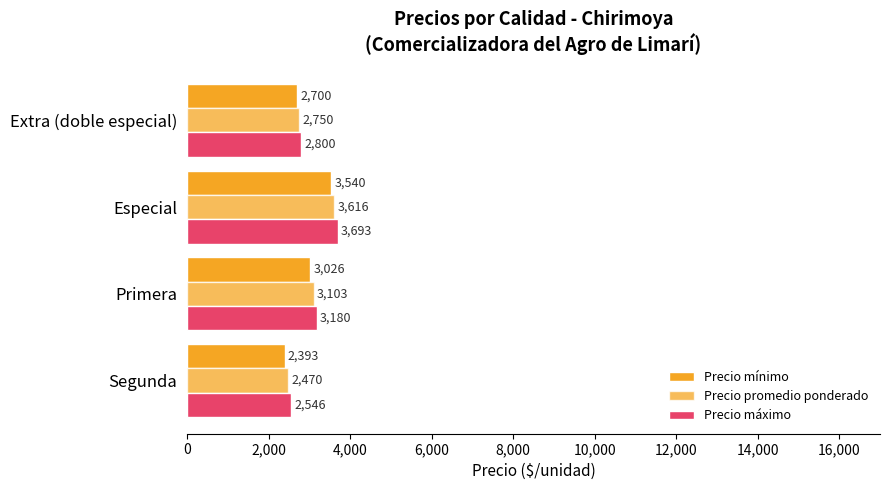

Count the number of data series in this chart.

3